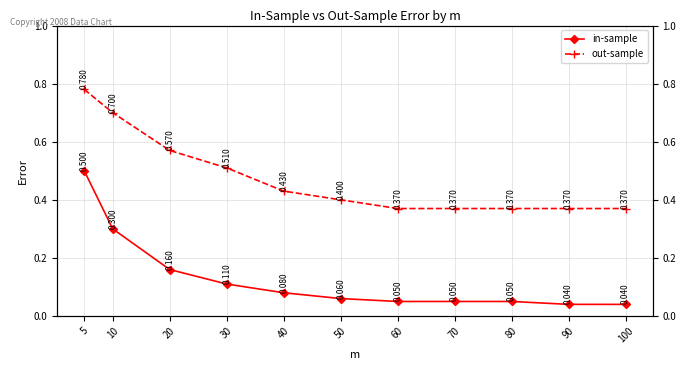

At which category is the sum across all series the highest?

5